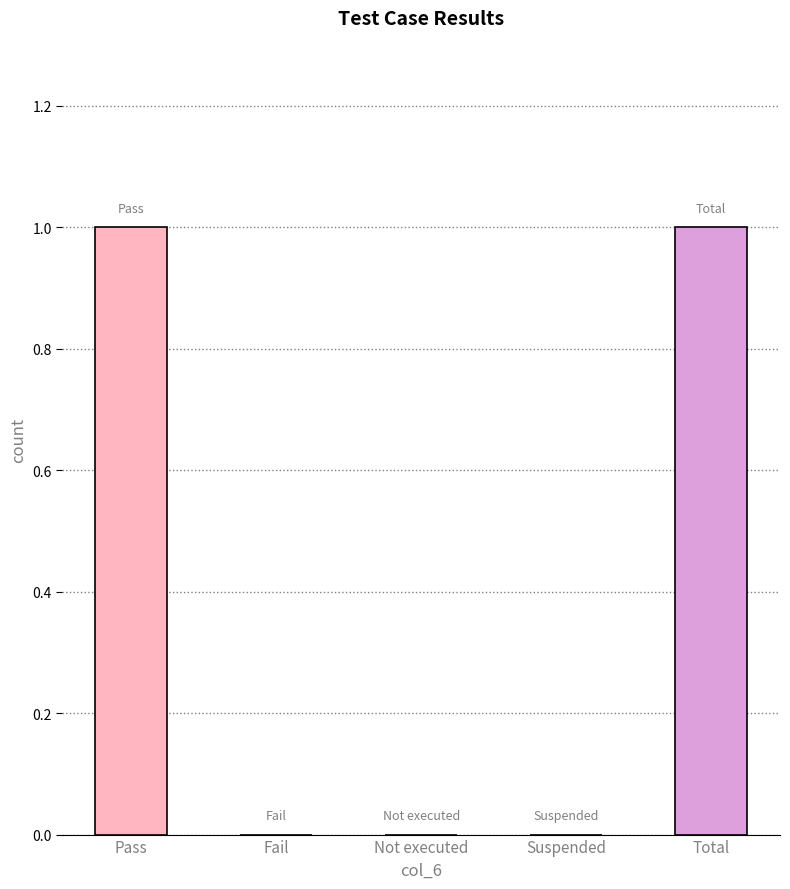

Does the chart contain stacked bars?

No